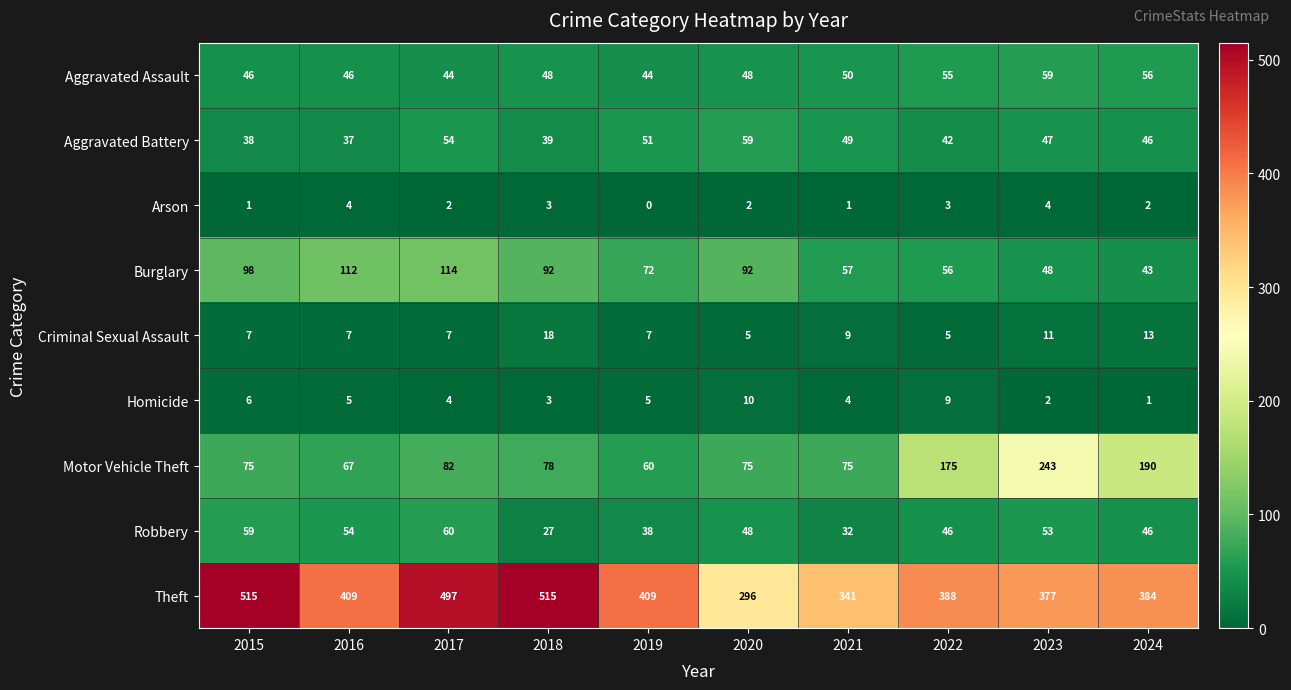

At which category is the sum across all series the highest?

2017